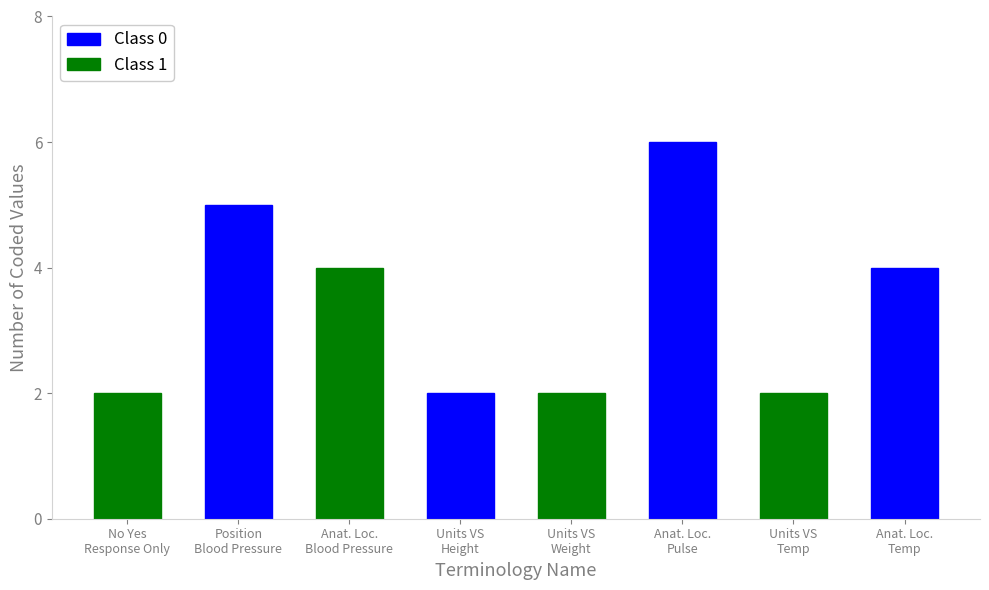

What is the greatest value displayed?

6